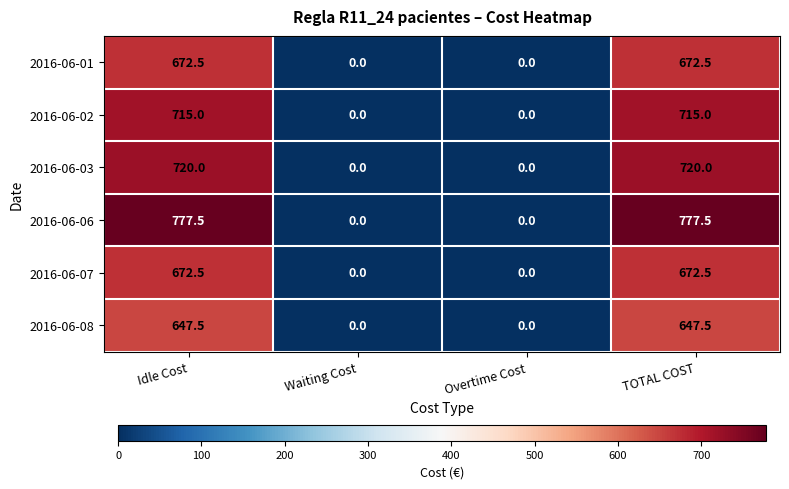

What is the sum of all 2016-06-03 values?

1440.0